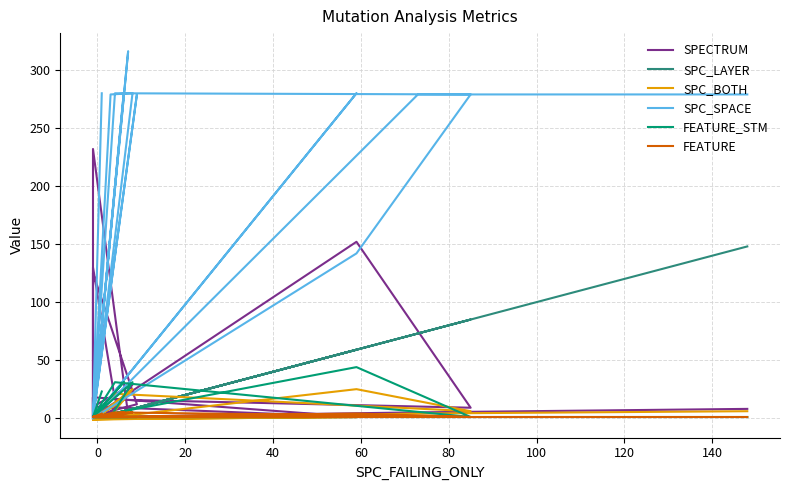

How many intersections are there between SPECTRUM and SPC_SPACE?

16